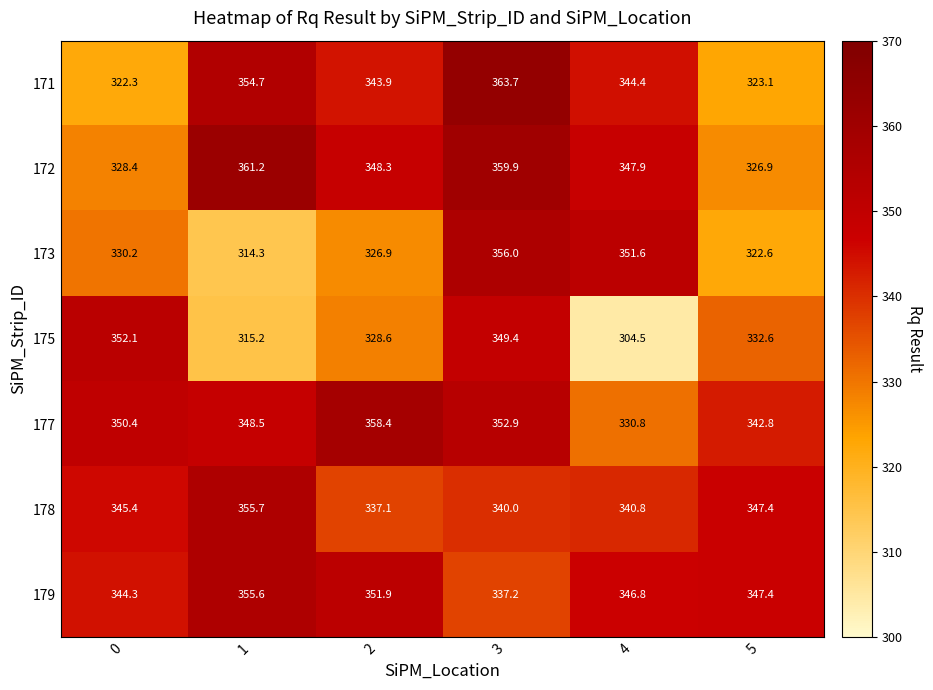

What is the total value across all series at 3?

2459.1